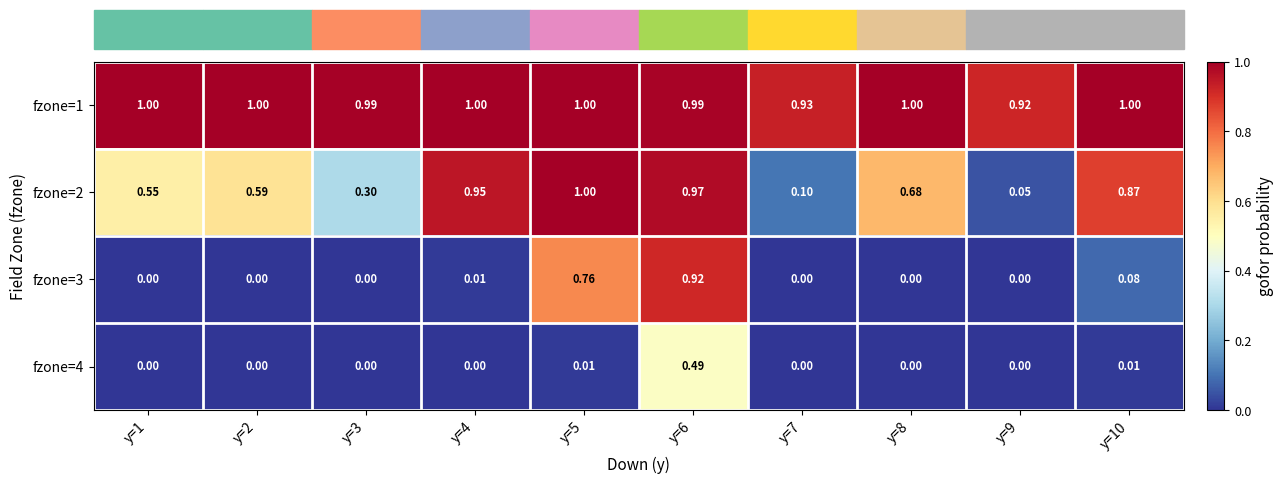

Reading left to right, extract all data points from this chart.

fzone=1: y=1=1.0	y=2=1.0	y=3=1.0	y=4=1.0	y=5=1.0	y=6=1.0	y=7=0.9	y=8=1.0	y=9=0.9	y=10=1.0
fzone=2: y=1=0.6	y=2=0.6	y=3=0.3	y=4=0.9	y=5=1.0	y=6=1.0	y=7=0.1	y=8=0.7	y=9=0.1	y=10=0.9
fzone=3: y=1=0.0	y=2=0.0	y=3=0.0	y=4=0.0	y=5=0.8	y=6=0.9	y=7=0.0	y=8=0.0	y=9=0.0	y=10=0.1
fzone=4: y=1=0.0	y=2=0.0	y=3=0.0	y=4=0.0	y=5=0.0	y=6=0.5	y=7=0.0	y=8=0.0	y=9=0.0	y=10=0.0